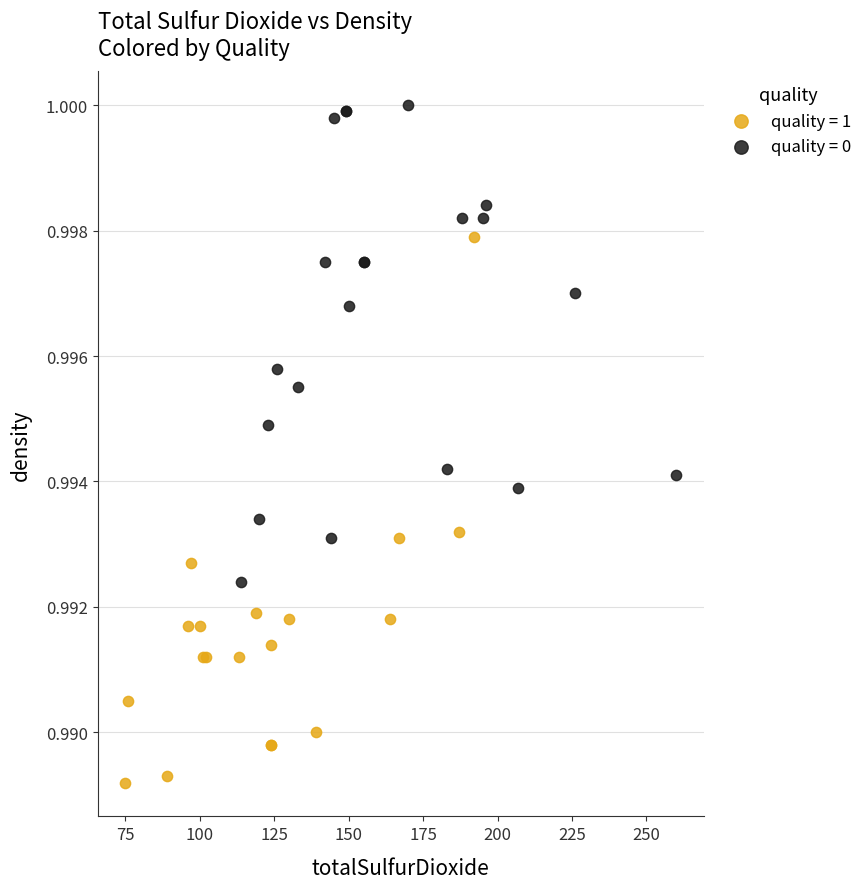

Which series has the largest Y range (max minus min)?

quality = 1